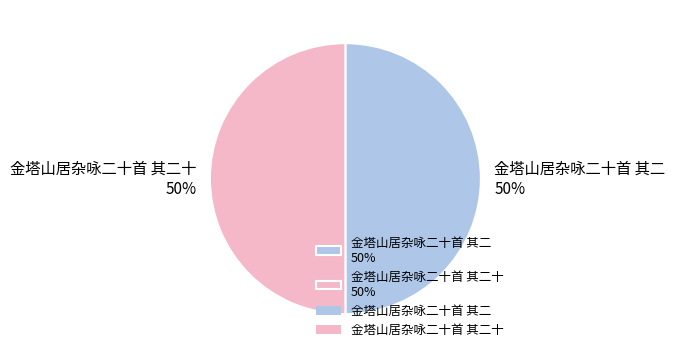

True or false: 金塔山居杂咏二十首 其二 50% accounts for 56% of the total.

False